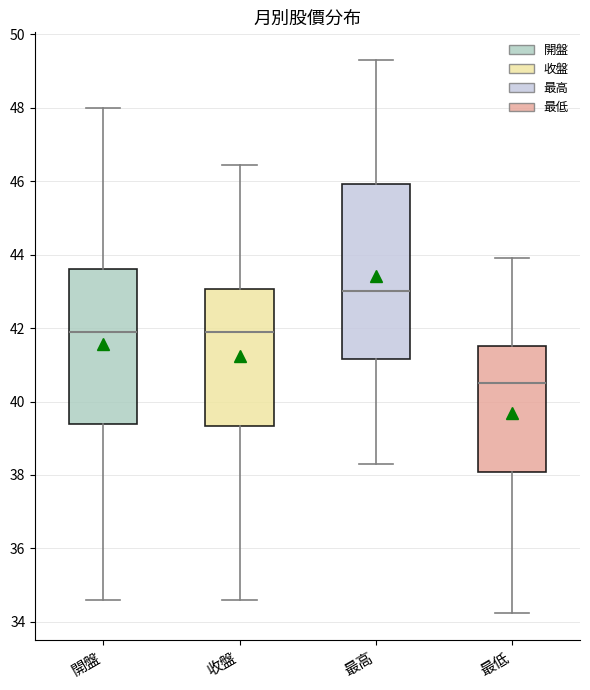

Reading left to right, read every box against the y-axis: the position of its median line, the range the box covers, and the ends of its whiskers. The values are not printed on the chart, so give them approximately, as read against the axis.

開盤: median 42.0, box 39.4 to 43.6, whiskers 34.6 to 48.0
收盤: median 42.0, box 39.4 to 43.0, whiskers 34.6 to 46.4
最高: median 43.0, box 41.2 to 46.0, whiskers 38.4 to 49.4
最低: median 40.6, box 38.0 to 41.6, whiskers 34.2 to 44.0